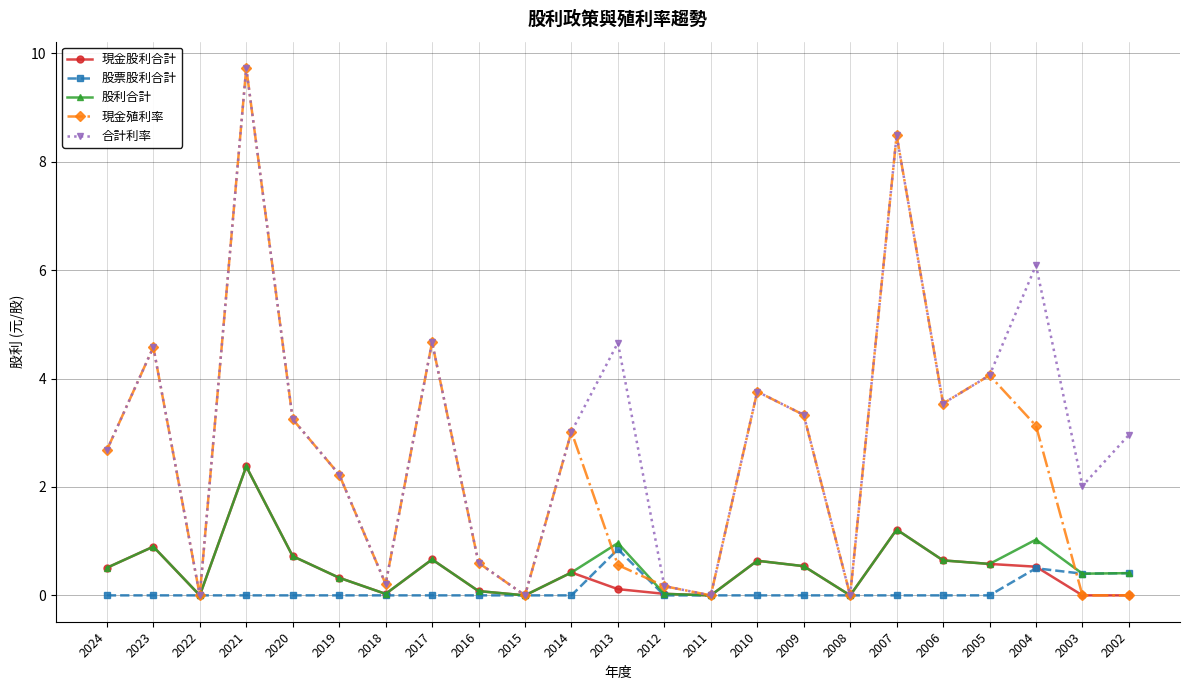

At how many categories does at least one series exceed 8?

2